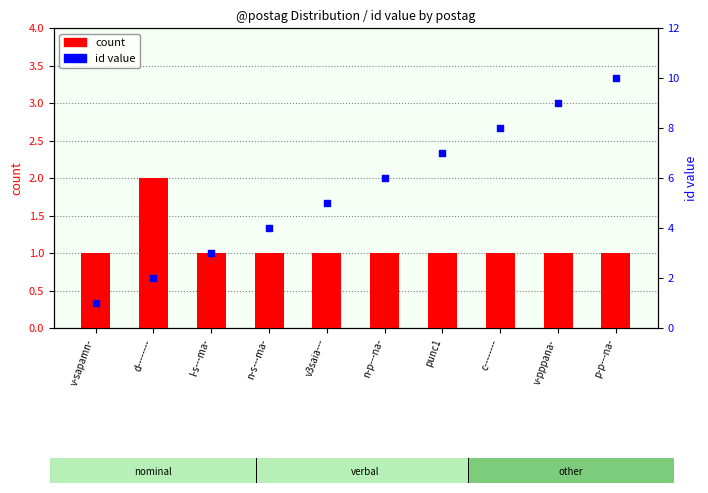

At which category is the sum across all series the highest?

p-p---na-